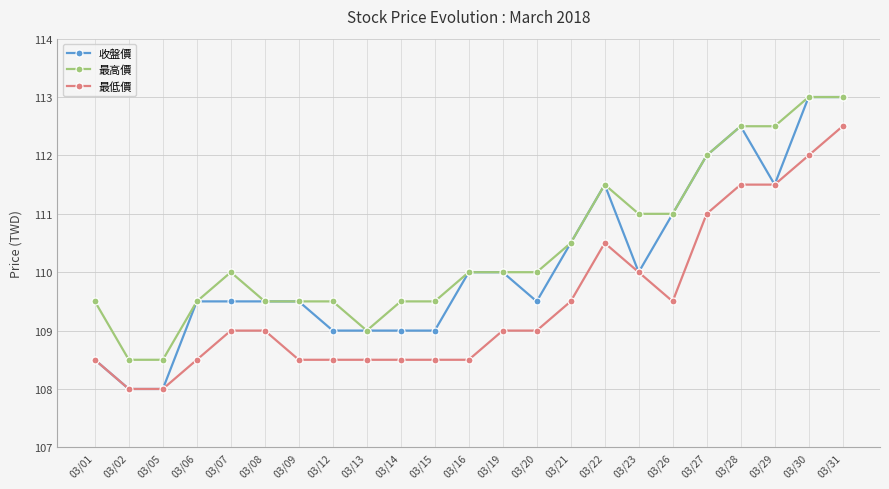

What is the difference between the highest and lowest values at 03/14?

1.0